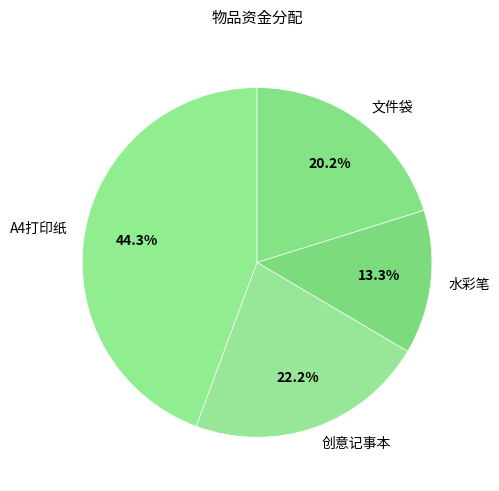

How many segments does this pie chart have?

4